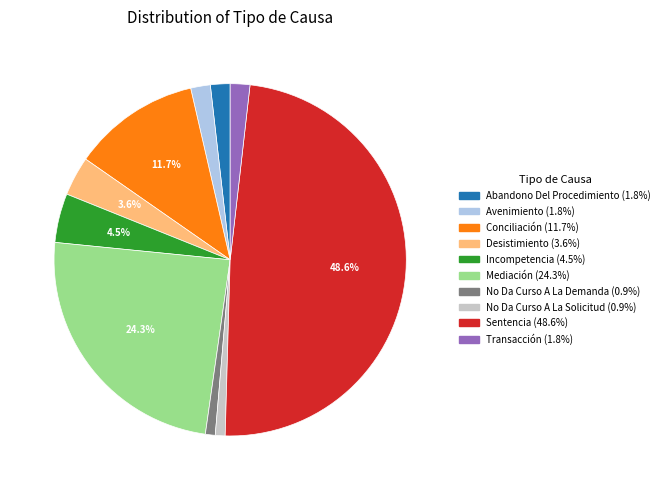

What is the ratio of the value at Transacción to the value at No Da Curso A La Solicitud?

2.0